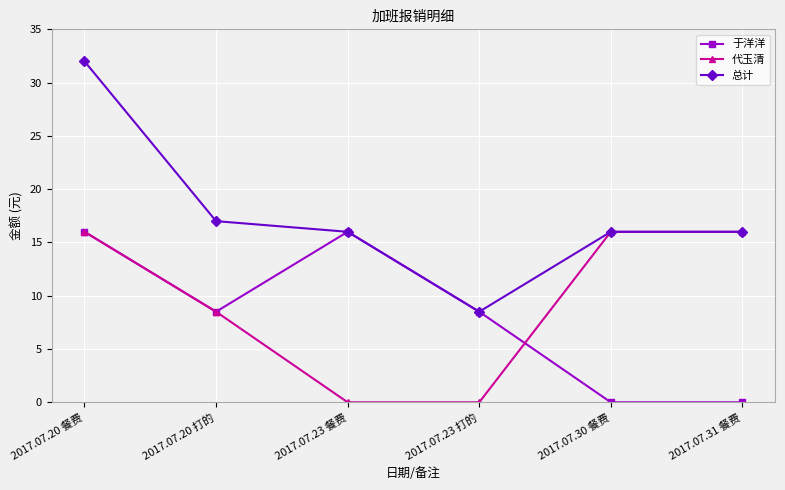

What value does the 总计 series have at 2017.07.23 打的?

8.5